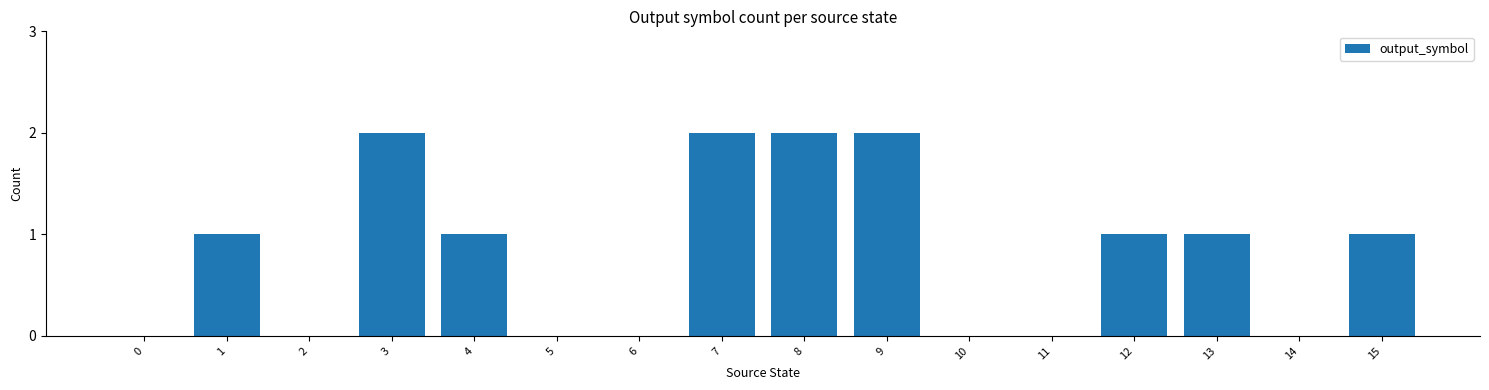

What is the change in value from 0 to 8?

+2